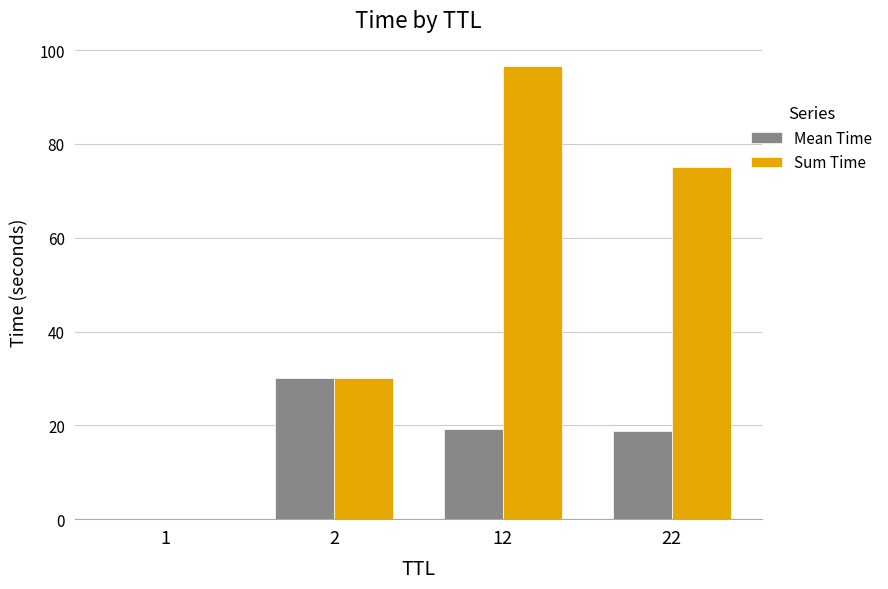

Count the number of categories in the chart.

4